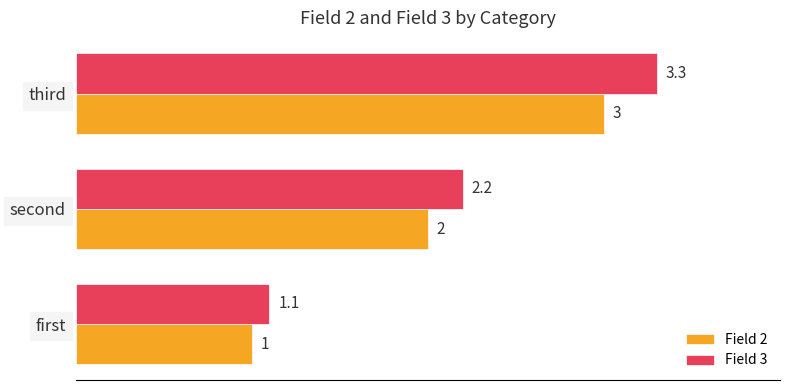

What is the difference between the second highest and minimum values in the Field 2 series?

1.0